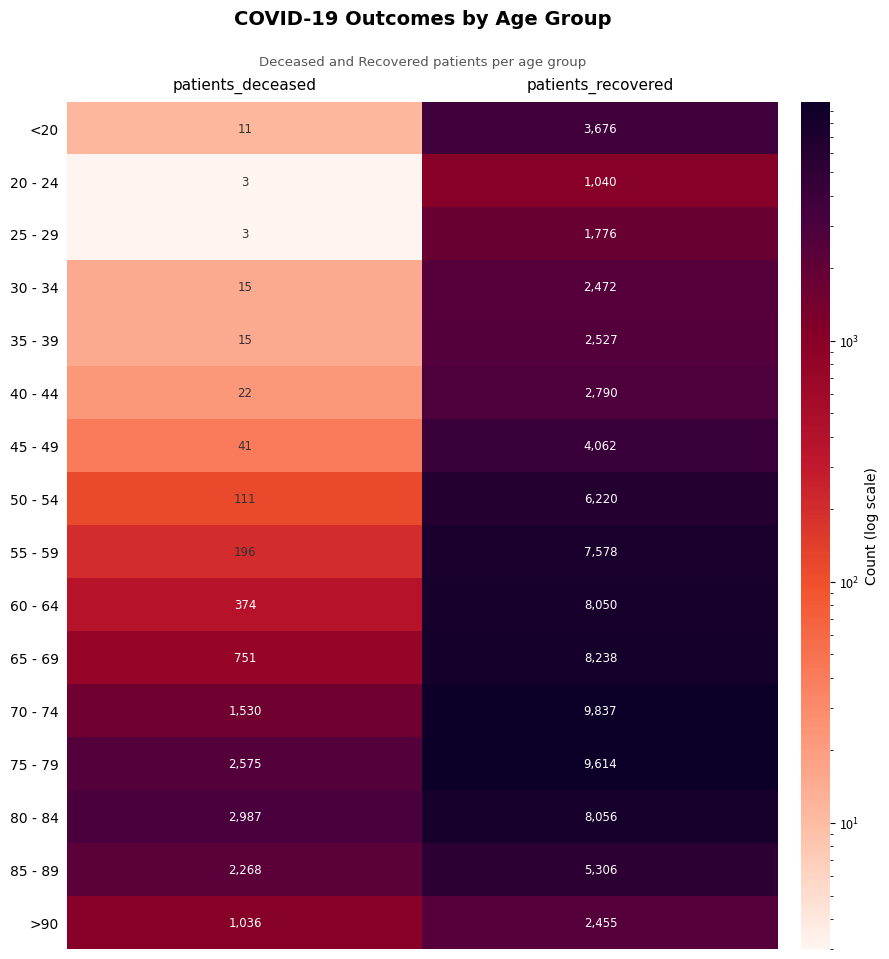

How many data points does each series have?

2